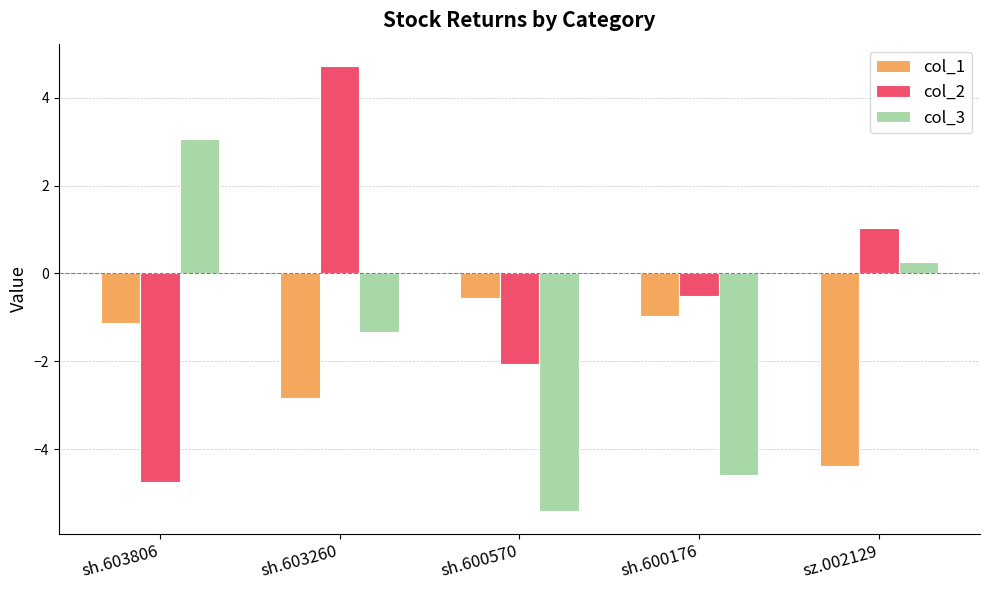

What is the value of the col_3 bar at the 3rd from the left?

-5.4